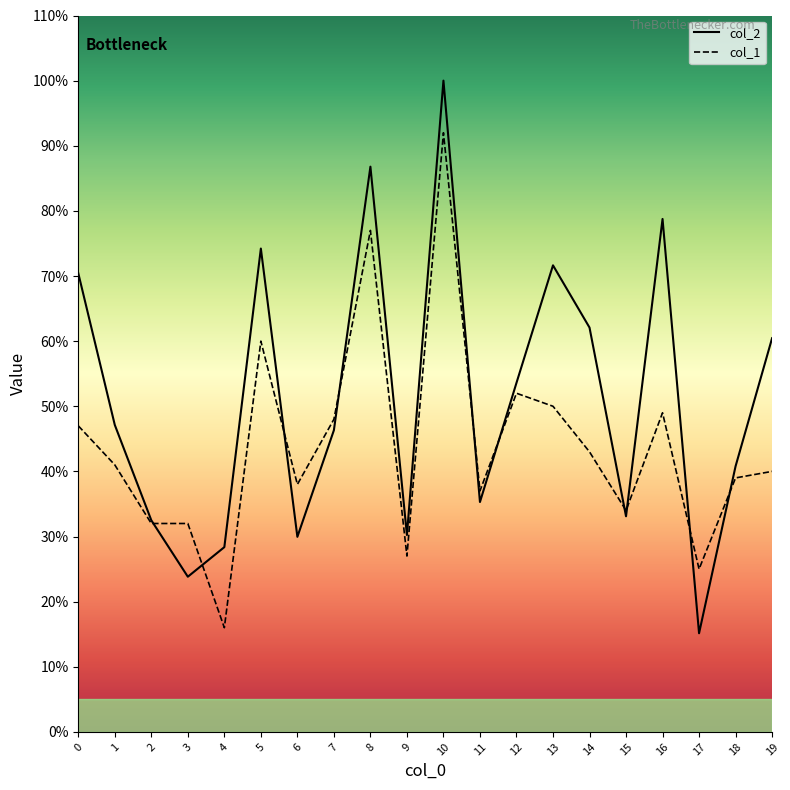

Is the value of col_1 at 7 greater than the value of col_2 at 8?

No